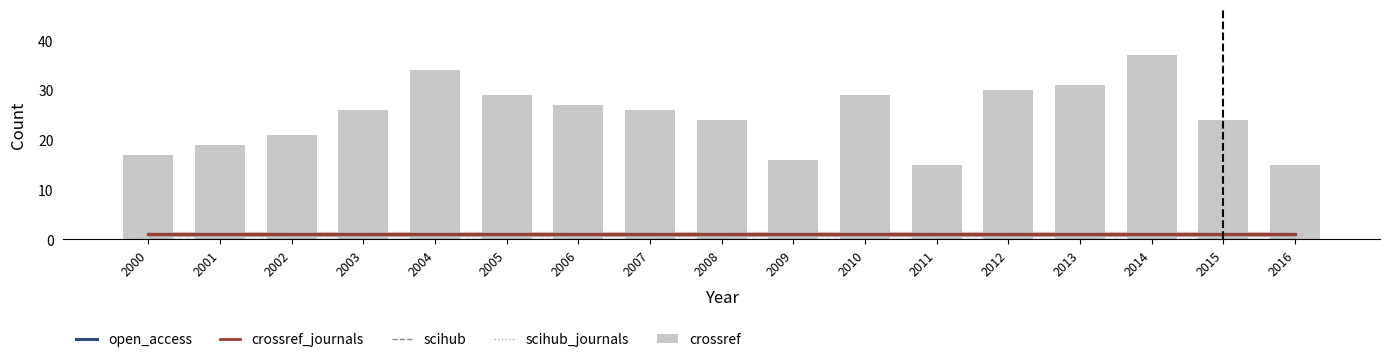

Are the bars grouped side by side (vs. stacked)?

Yes